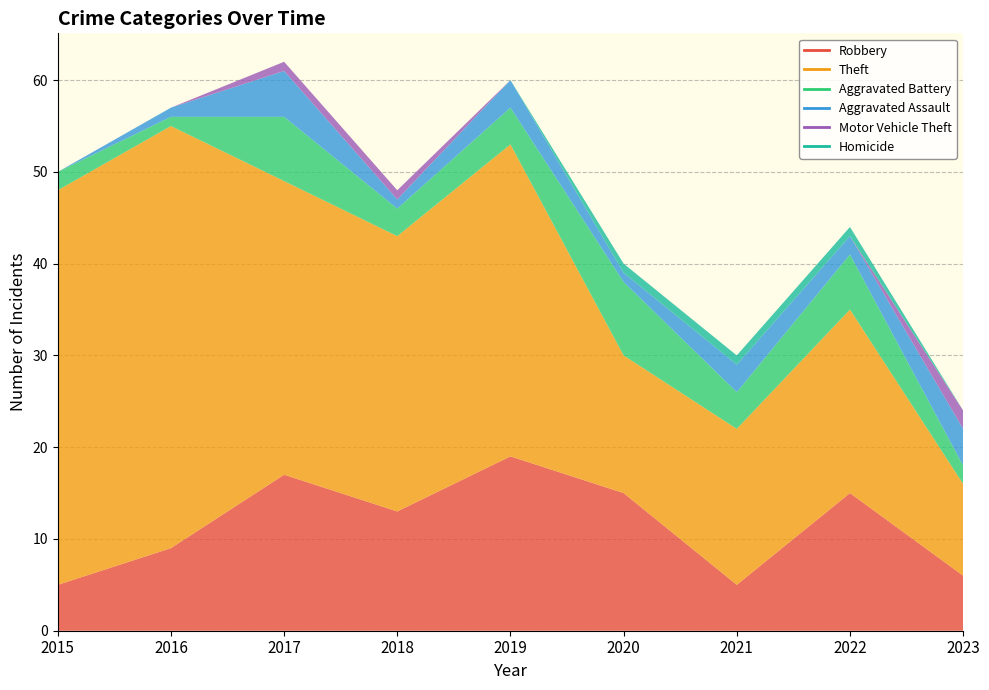

How many Aggravated Assault values are between 1 and 3?

6